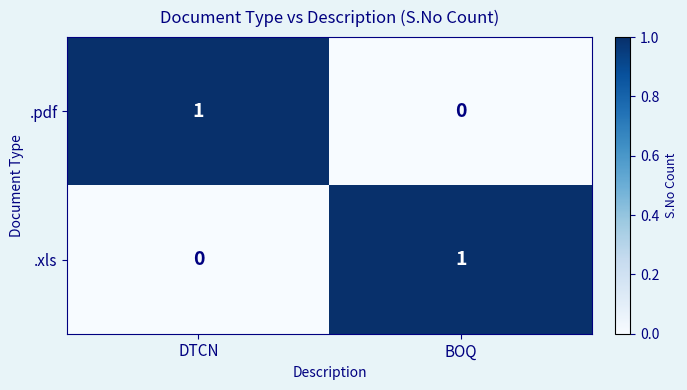

What is the difference between the highest and lowest values at BOQ?

1